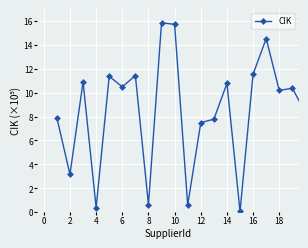

What is the maximum value shown in the chart?

15.9